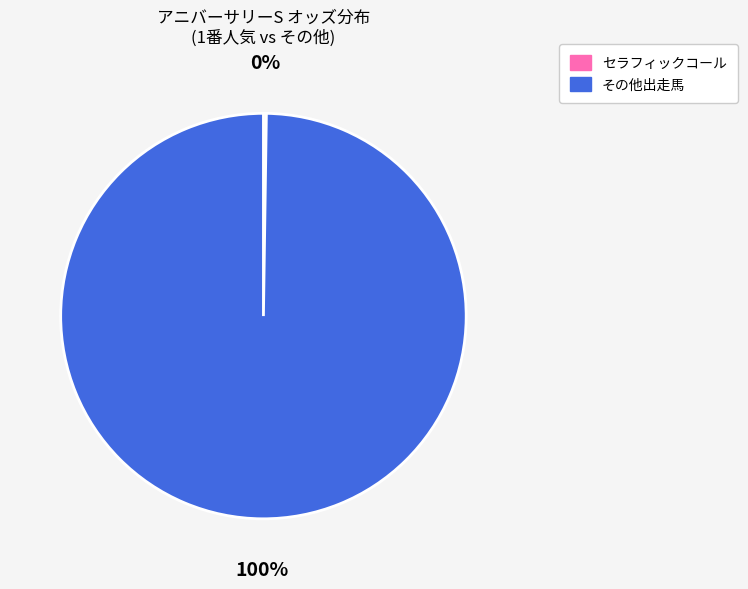

To the nearest percent, what is the difference between the largest and smallest slice percentages?

100%